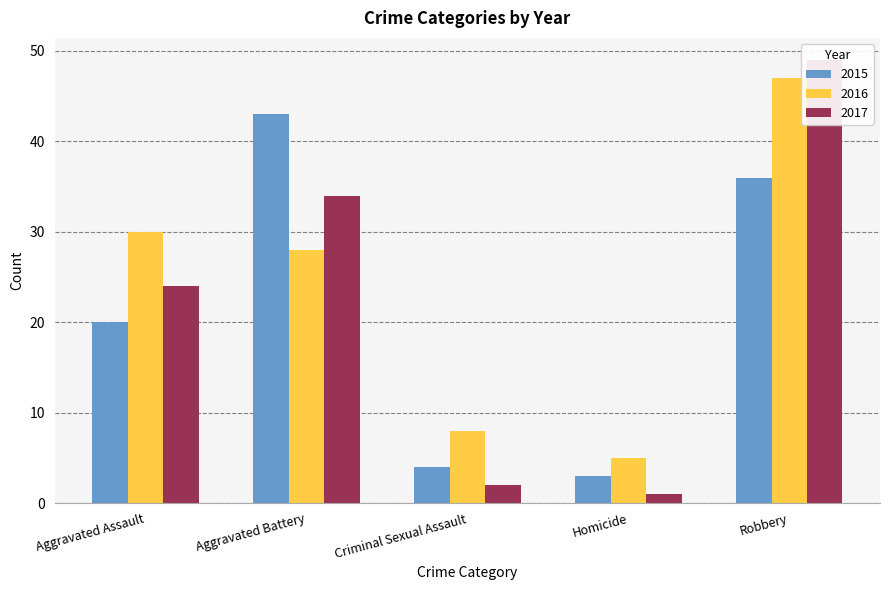

Reading left to right, what are all the values shown in this chart?

2015: Aggravated Assault=20	Aggravated Battery=43	Criminal Sexual Assault=4	Homicide=3	Robbery=36
2016: Aggravated Assault=30	Aggravated Battery=28	Criminal Sexual Assault=8	Homicide=5	Robbery=47
2017: Aggravated Assault=24	Aggravated Battery=34	Criminal Sexual Assault=2	Homicide=1	Robbery=49